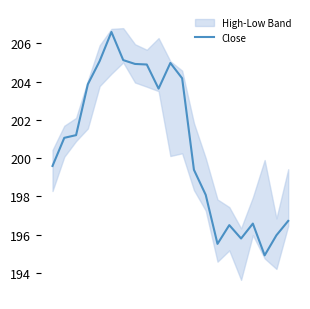

Which has a higher value, 12 or 19?

12